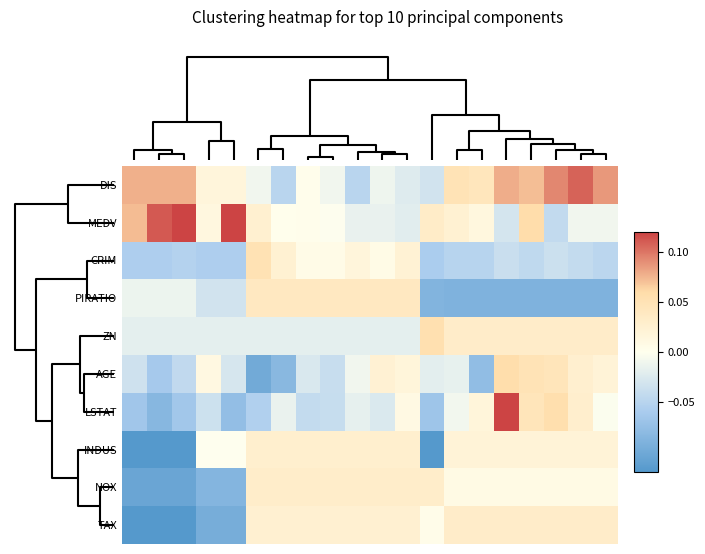

Reading right to left, what are all the values shown in this chart?

DIS: 0.1	0.1	0.1	0.1	0.1	0.0	0.0	-0.0	-0.0	-0.0	-0.0	-0.0	0.0	-0.0	-0.0	0.0	0.0	0.1	0.1	0.1
MEDV: -0.0	-0.0	-0.0	0.1	-0.0	0.0	0.0	0.0	-0.0	-0.0	-0.0	-0.0	0.0	0.0	0.0	0.1	0.0	0.1	0.1	0.1
CRIM: -0.0	-0.0	-0.0	-0.0	-0.0	-0.0	-0.1	-0.1	0.0	0.0	0.0	0.0	0.0	0.0	0.1	-0.1	-0.1	-0.1	-0.1	-0.1
PIRATIO: -0.1	-0.1	-0.1	-0.1	-0.1	-0.1	-0.1	-0.1	0.0	0.0	0.0	0.0	0.0	0.0	0.0	-0.0	-0.0	-0.0	-0.0	-0.0
ZN: 0.0	0.0	0.0	0.0	0.0	0.0	0.0	0.1	-0.0	-0.0	-0.0	-0.0	-0.0	-0.0	-0.0	-0.0	-0.0	-0.0	-0.0	-0.0
AGE: 0.0	0.0	0.0	0.0	0.1	-0.1	-0.0	-0.0	0.0	0.0	-0.0	-0.0	-0.0	-0.1	-0.1	-0.0	0.0	-0.0	-0.1	-0.0
LSTAT: -0.0	0.0	0.1	0.0	0.1	0.0	-0.0	-0.1	0.0	-0.0	-0.0	-0.0	-0.0	-0.0	-0.1	-0.1	-0.0	-0.1	-0.1	-0.1
INDUS: 0.0	0.0	0.0	0.0	0.0	0.0	0.0	-0.1	0.0	0.0	0.0	0.0	0.0	0.0	0.0	-0.0	-0.0	-0.1	-0.1	-0.1
NOX: 0.0	0.0	0.0	0.0	0.0	0.0	0.0	0.0	0.0	0.0	0.0	0.0	0.0	0.0	0.0	-0.1	-0.1	-0.1	-0.1	-0.1
TAX: 0.0	0.0	0.0	0.0	0.0	0.0	0.0	0.0	0.0	0.0	0.0	0.0	0.0	0.0	0.0	-0.1	-0.1	-0.1	-0.1	-0.1